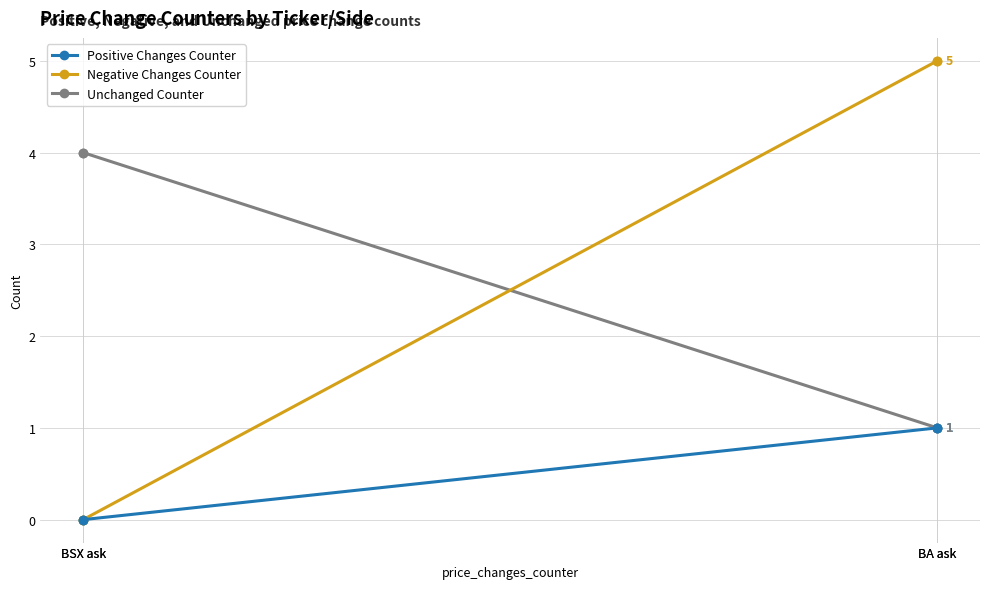

What value does the Unchanged Counter series have at BA ask?

1